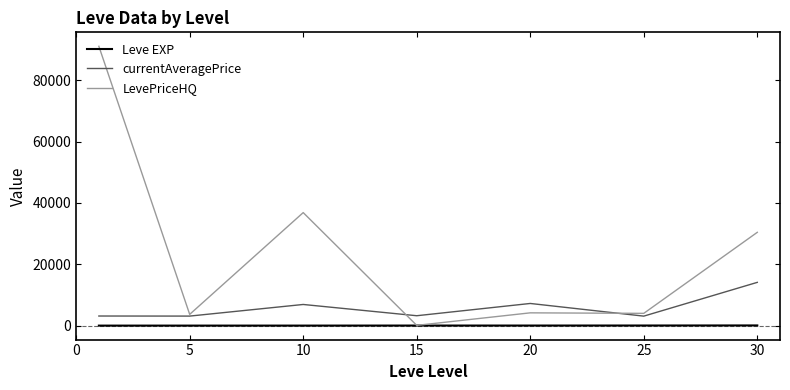

Which series has the largest total across all categories?

LevePriceHQ